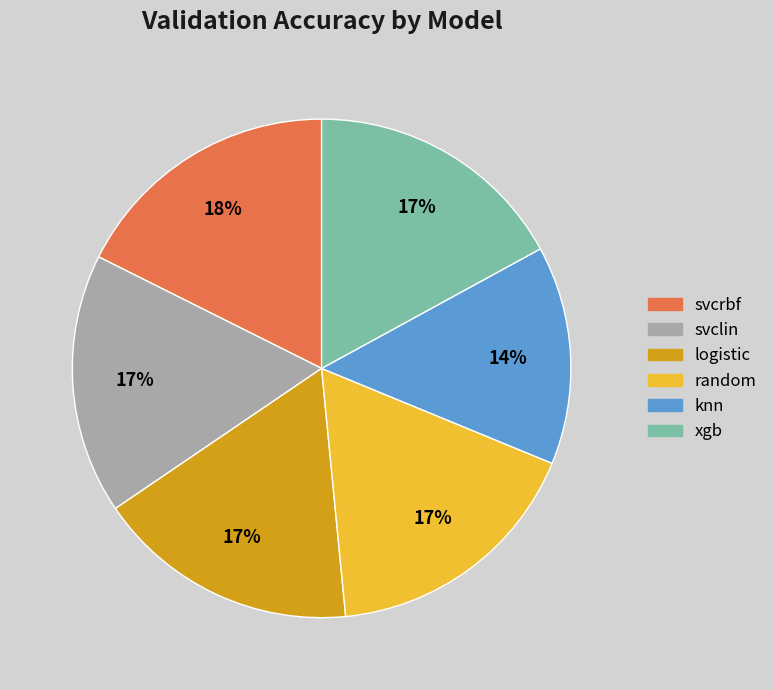

The knn slice represents 24% of the pie. True or false?

False